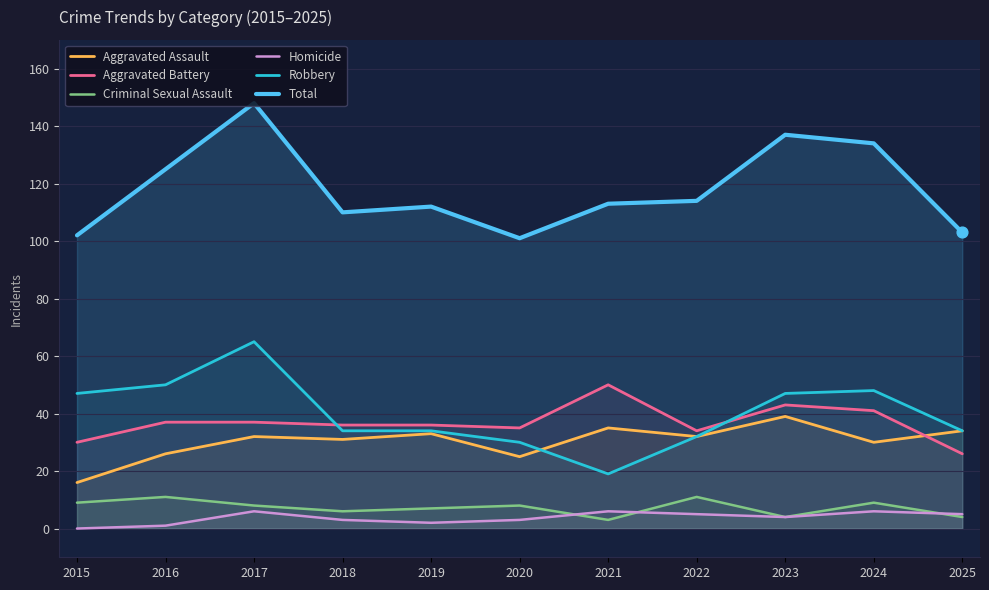

At which category is the sum across all series the highest?

2017